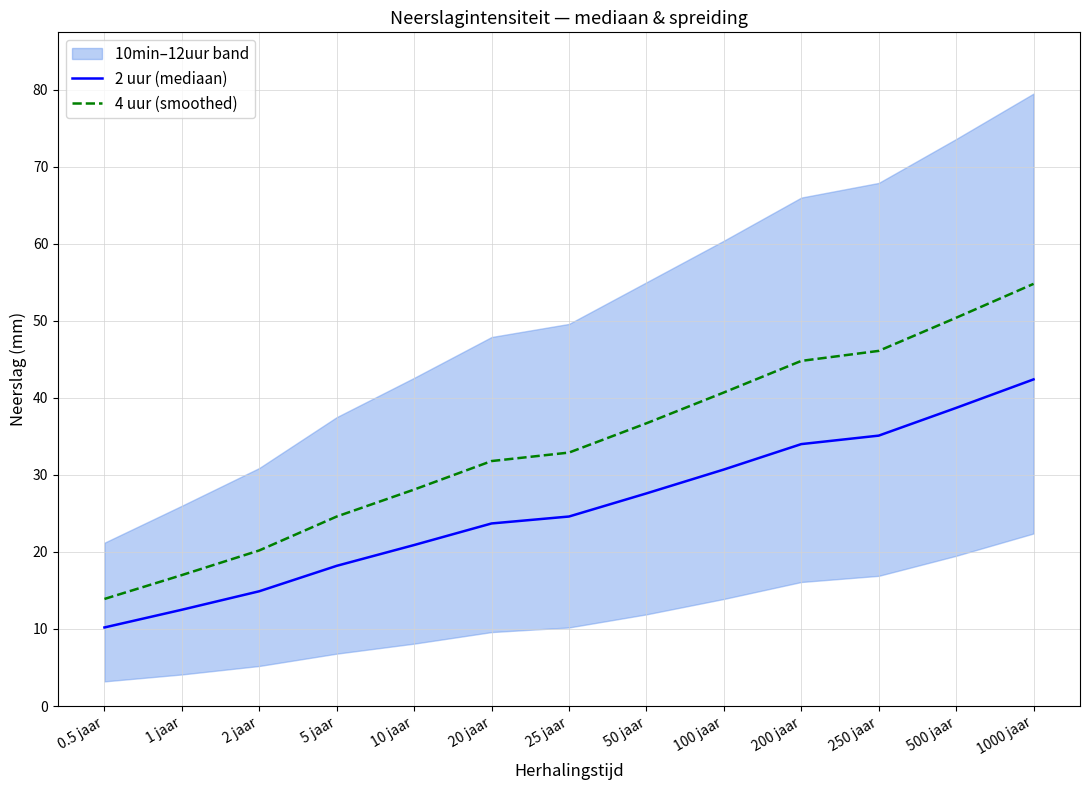

What is the sum of all 2 uur (mediaan) values?

333.5